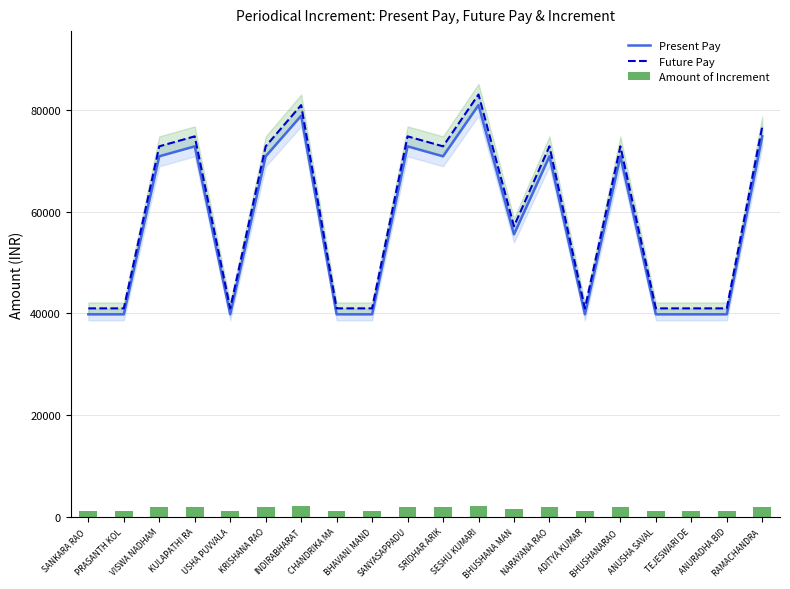

Count the number of data series in this chart.

3